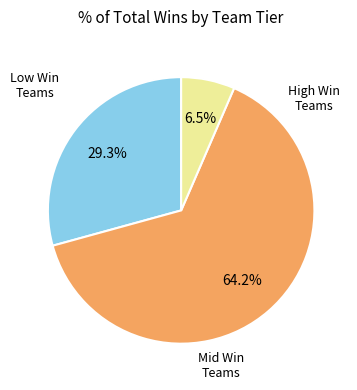

How many segments does this pie chart have?

3